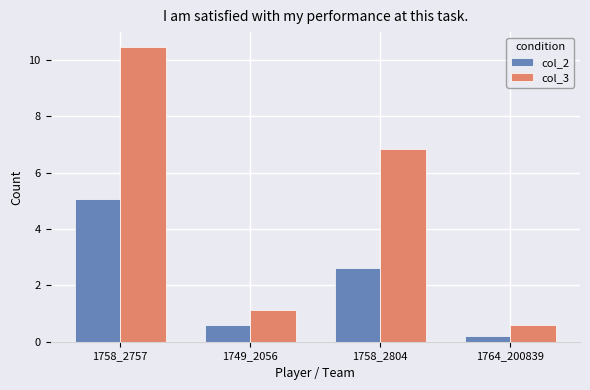

How many data points does each series have?

4